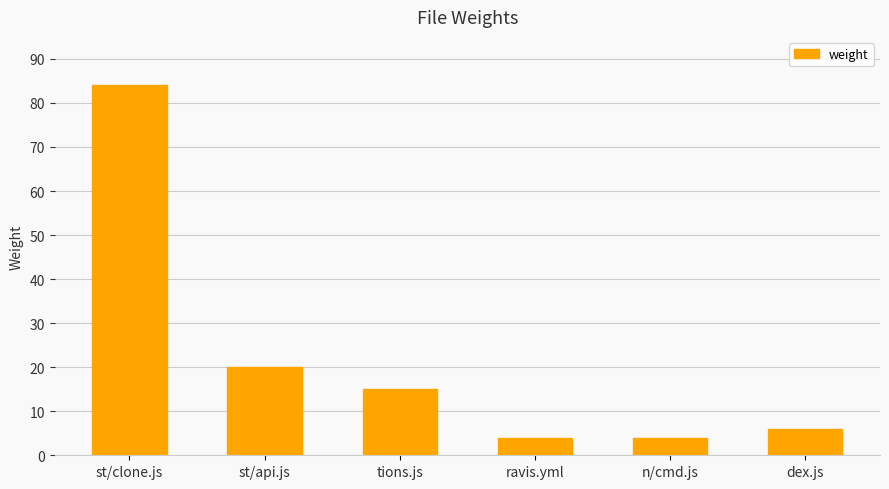

The value at st/clone.js is 53. True or false?

False